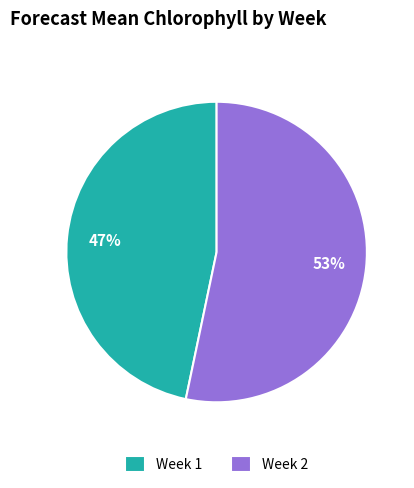

How many segments does this pie chart have?

2